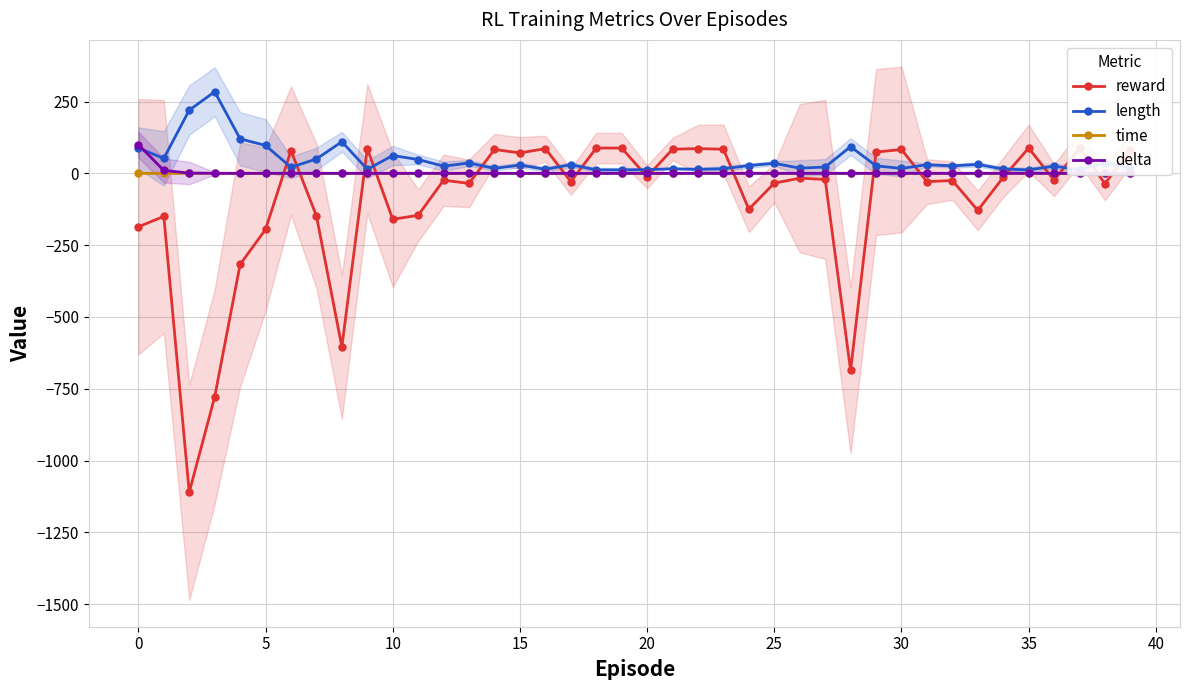

The value of length at 15 is 29.0. True or false?

True